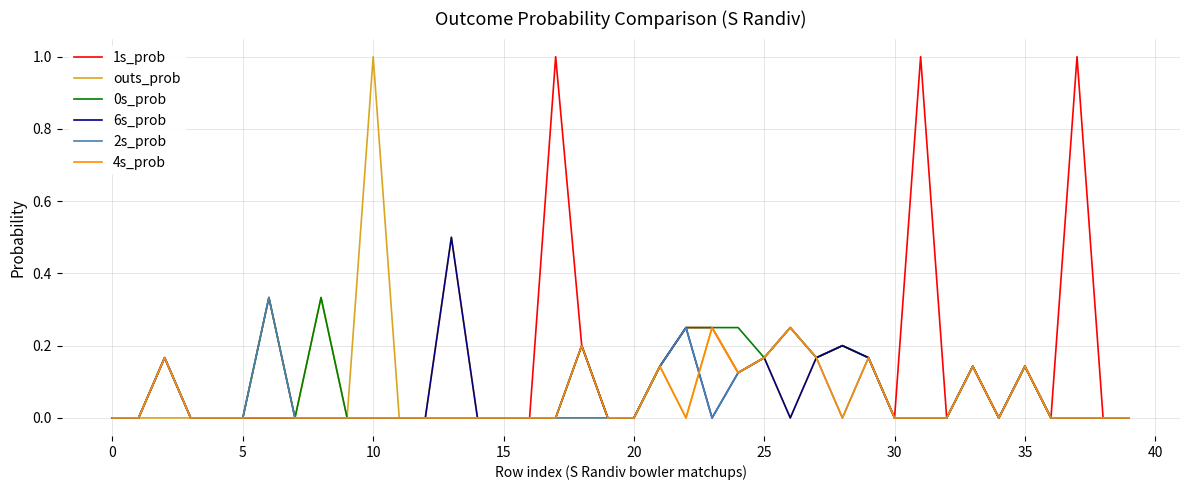

What is the maximum value for 6s_prob?

0.5